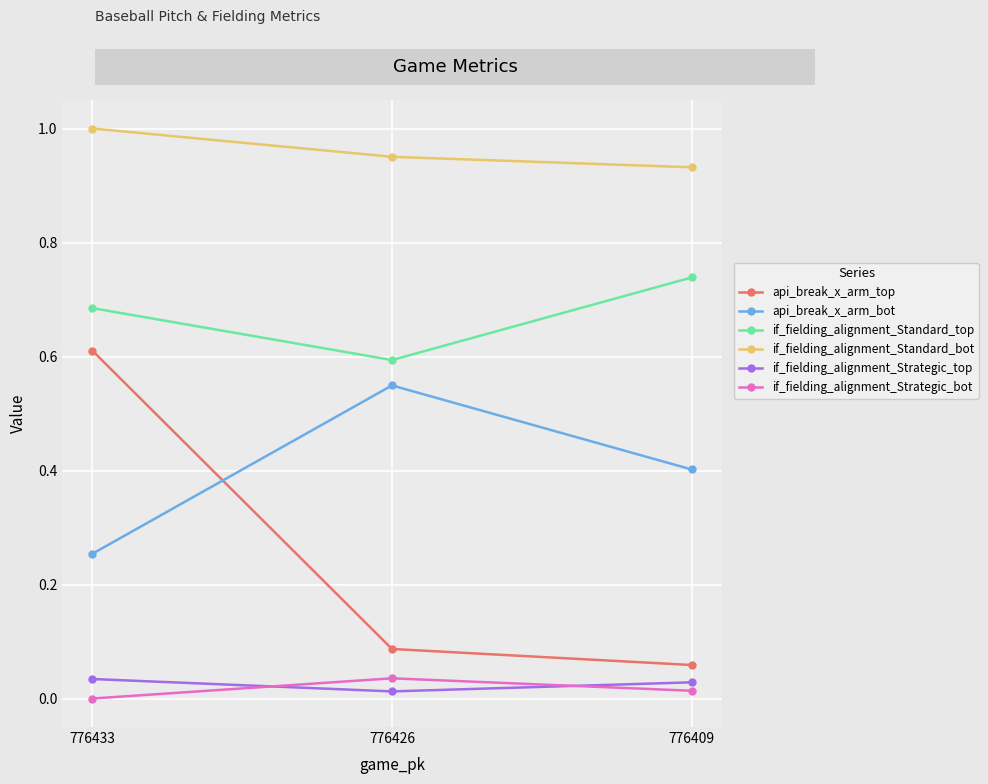

Which series changed the most between 776433 and 776426?

api_break_x_arm_top